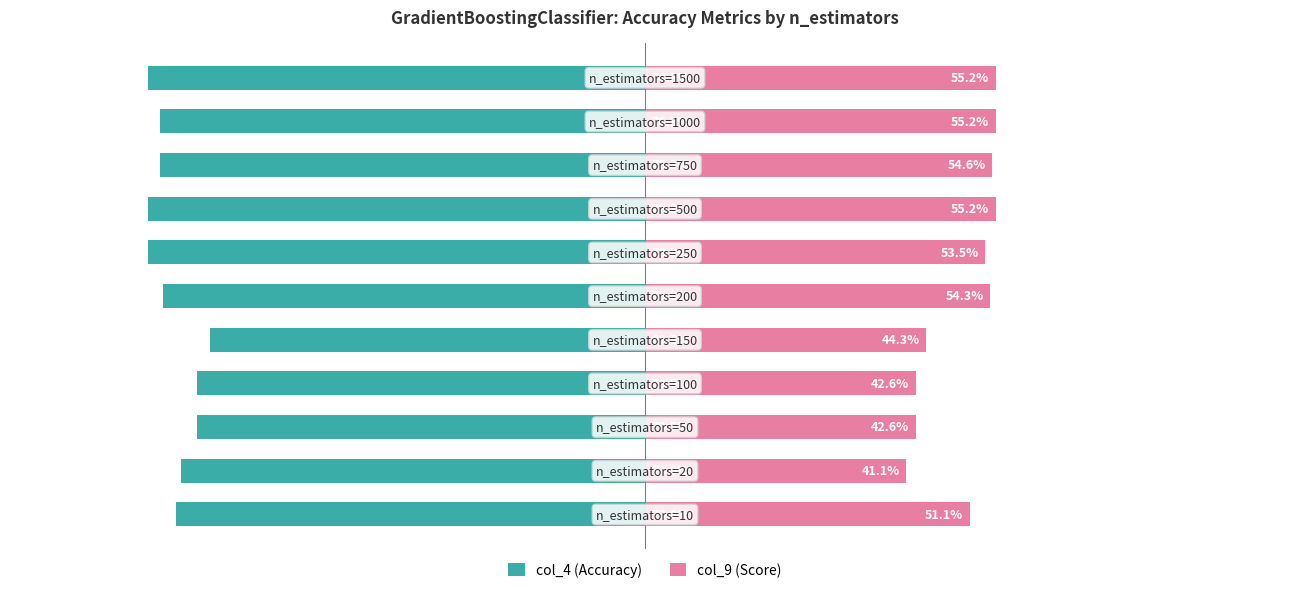

What is the value of the col_9 (Score) bar at the 10th from the left?

0.6